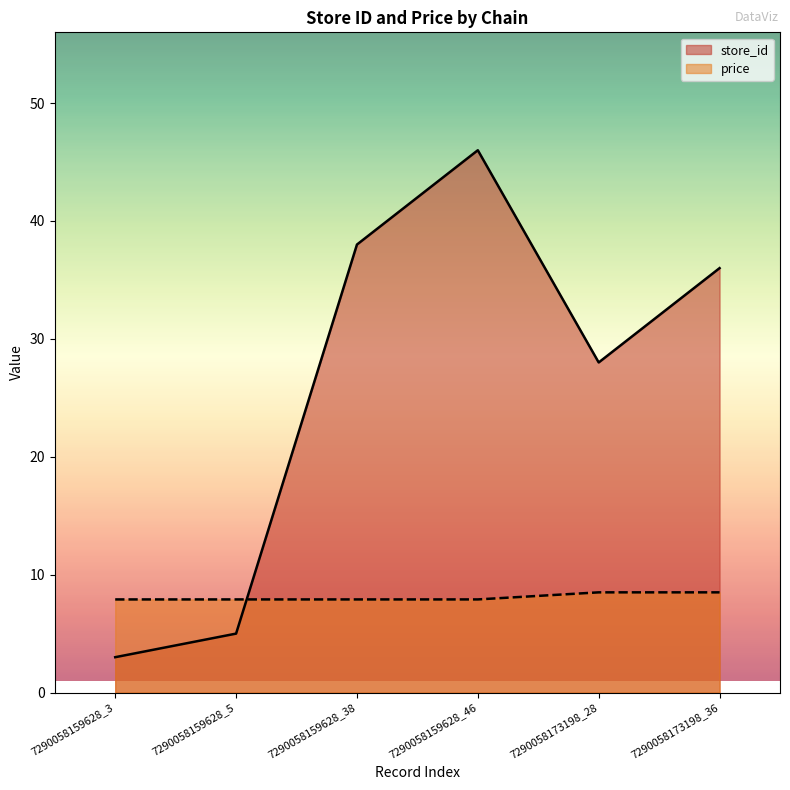

Reading right to left, what are all the values shown in this chart?

store_id: 7290058173198_36=36.0	7290058173198_28=28.0	7290058159628_46=46.0	7290058159628_38=38.0	7290058159628_5=5.0	7290058159628_3=3.0
price: 7290058173198_36=8.5	7290058173198_28=8.5	7290058159628_46=7.9	7290058159628_38=7.9	7290058159628_5=7.9	7290058159628_3=7.9